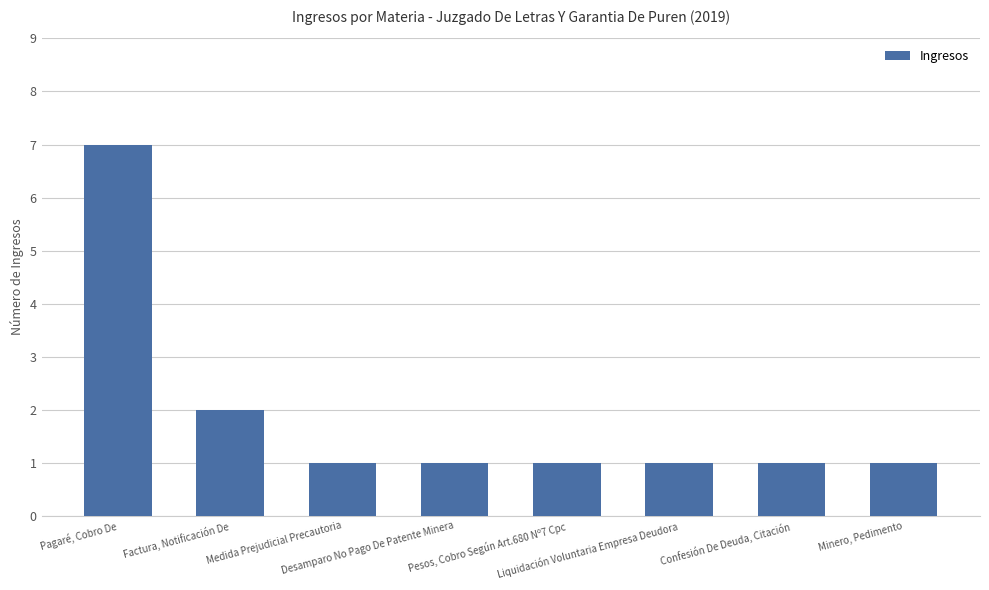

True or false: the data shows 2 at Factura, Notificación De.

True